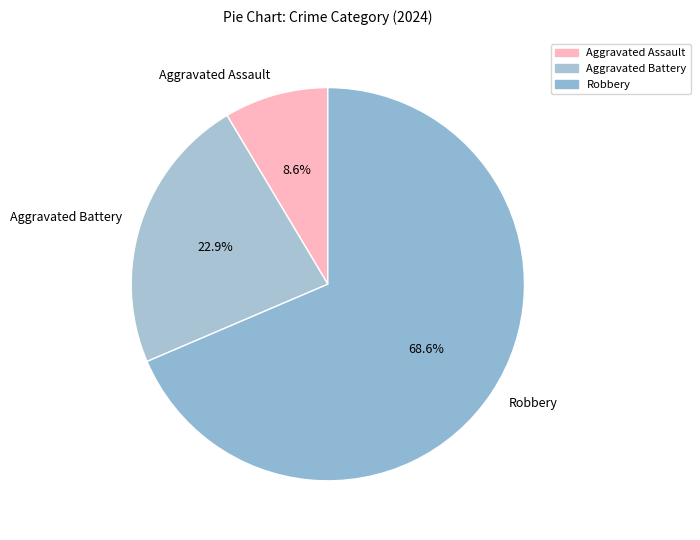

How many segments does this pie chart have?

3